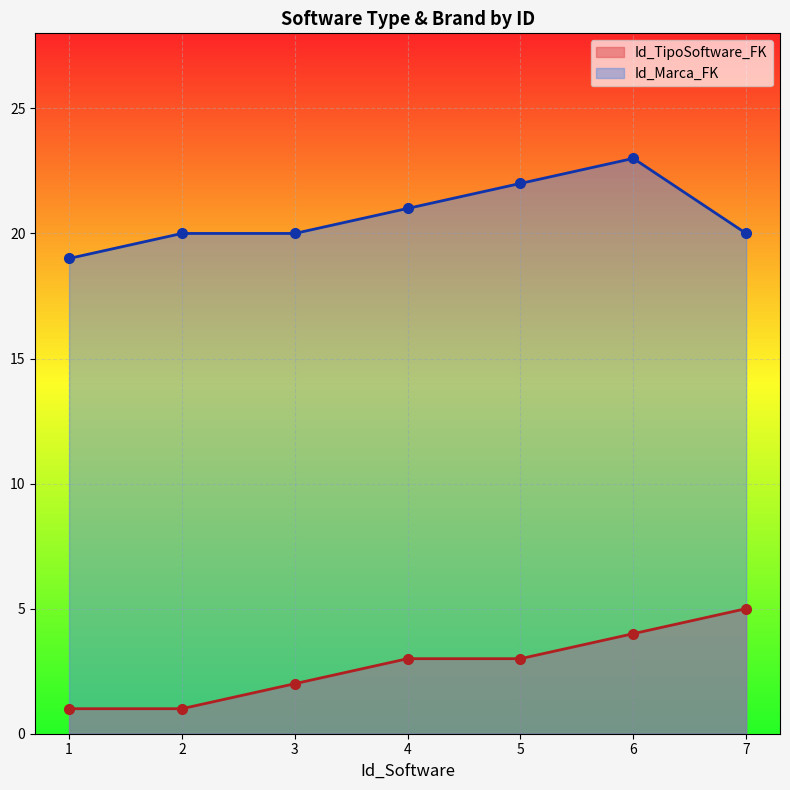

How many lines are shown in the chart?

2